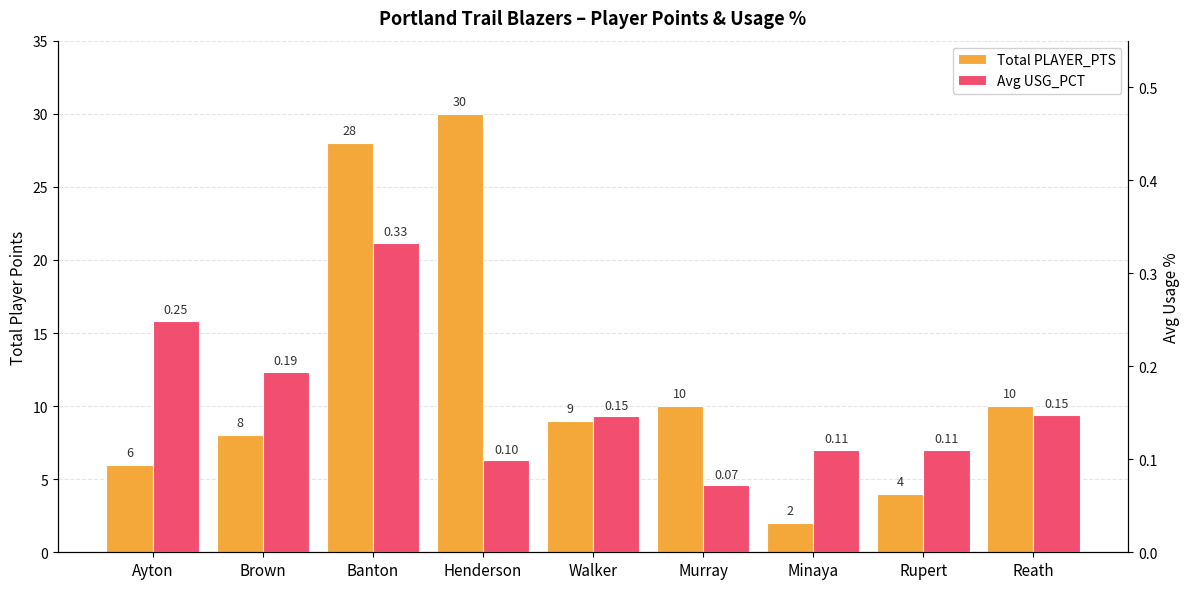

Between Banton and Ayton, which is larger?

Banton